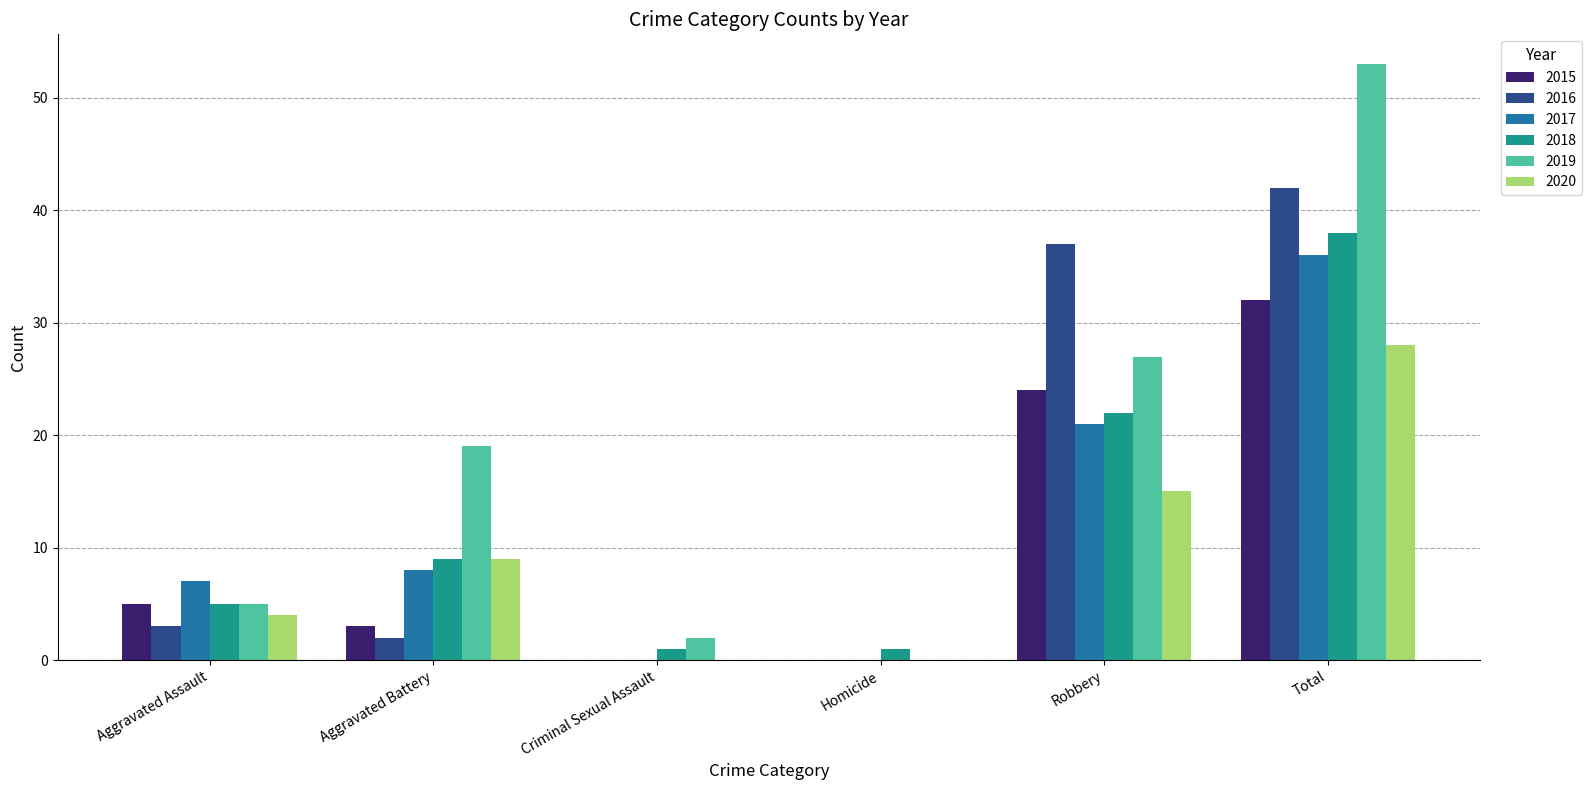

What is the total value across all series at Robbery?

146